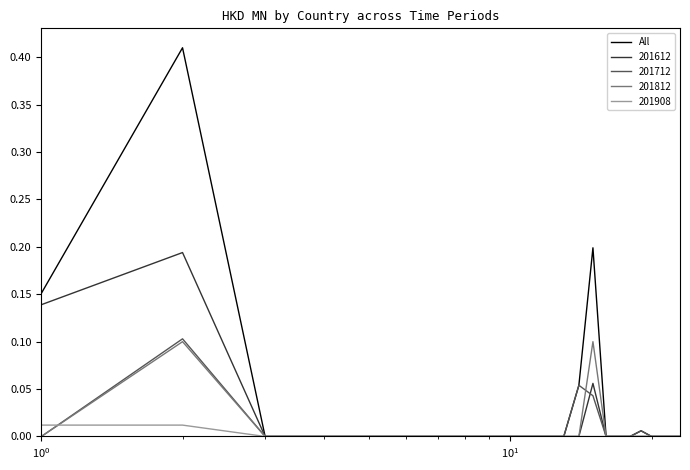

Which series has the largest range (max minus min)?

All